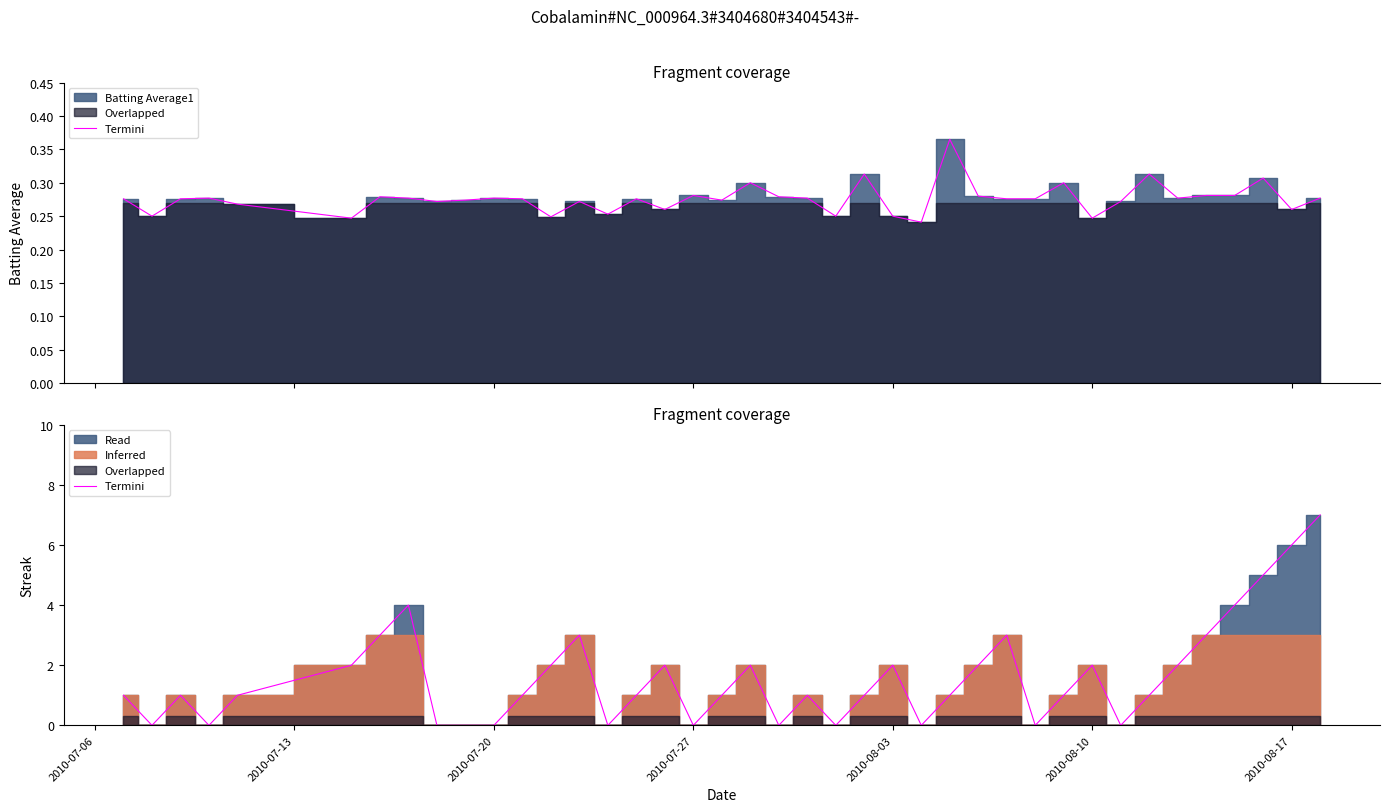

How many interior local valleys (lower than both neighbors) does the data have?

9